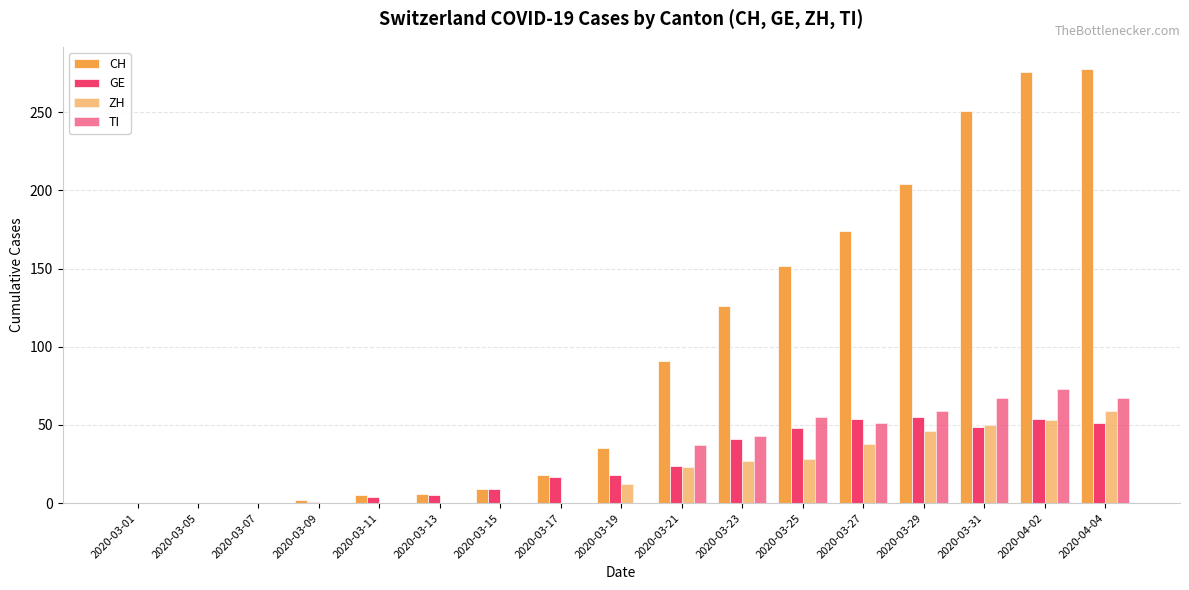

Reading left to right, extract all data points from this chart.

CH: 2020-03-01=0	2020-03-05=0	2020-03-07=0	2020-03-09=2	2020-03-11=5	2020-03-13=6	2020-03-15=9	2020-03-17=18	2020-03-19=35	2020-03-21=91	2020-03-23=126	2020-03-25=152	2020-03-27=174	2020-03-29=204	2020-03-31=251	2020-04-02=276	2020-04-04=278
GE: 2020-03-01=0	2020-03-05=0	2020-03-07=0	2020-03-09=1	2020-03-11=4	2020-03-13=5	2020-03-15=9	2020-03-17=17	2020-03-19=18	2020-03-21=24	2020-03-23=41	2020-03-25=48	2020-03-27=54	2020-03-29=55	2020-03-31=49	2020-04-02=54	2020-04-04=51
ZH: 2020-03-01=0	2020-03-05=0	2020-03-07=0	2020-03-09=0	2020-03-11=0	2020-03-13=0	2020-03-15=0	2020-03-17=0	2020-03-19=12	2020-03-21=23	2020-03-23=27	2020-03-25=28	2020-03-27=38	2020-03-29=46	2020-03-31=50	2020-04-02=53	2020-04-04=59
TI: 2020-03-01=0	2020-03-05=0	2020-03-07=0	2020-03-09=0	2020-03-11=0	2020-03-13=0	2020-03-15=0	2020-03-17=0	2020-03-19=0	2020-03-21=37	2020-03-23=43	2020-03-25=55	2020-03-27=51	2020-03-29=59	2020-03-31=67	2020-04-02=73	2020-04-04=67